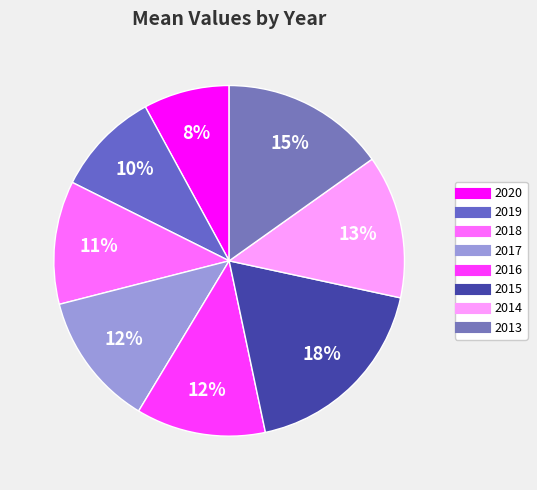

To the nearest percent, what is the combined percentage of 2015 and 2013?

33%